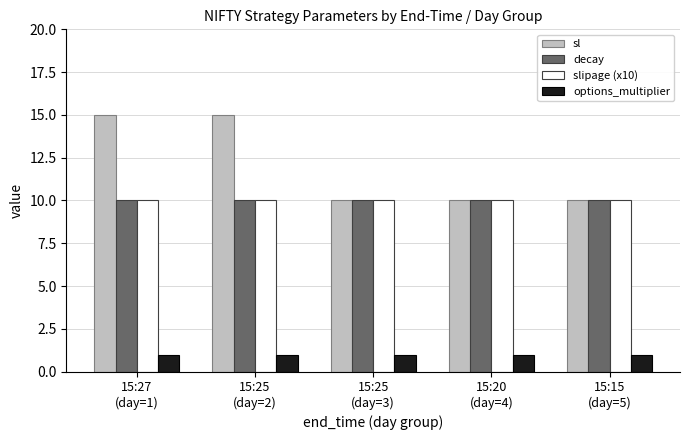

Which series has the largest total across all categories?

sl